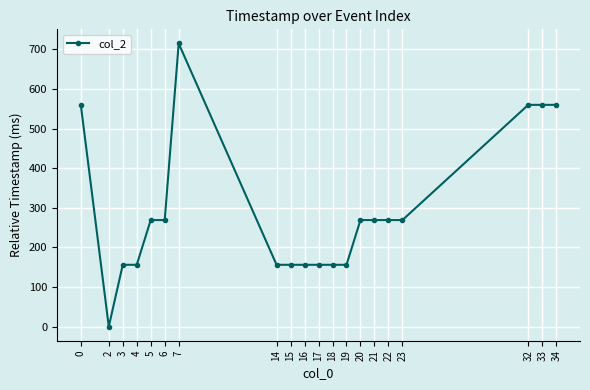

What is the value of the 10th point from the left?

156